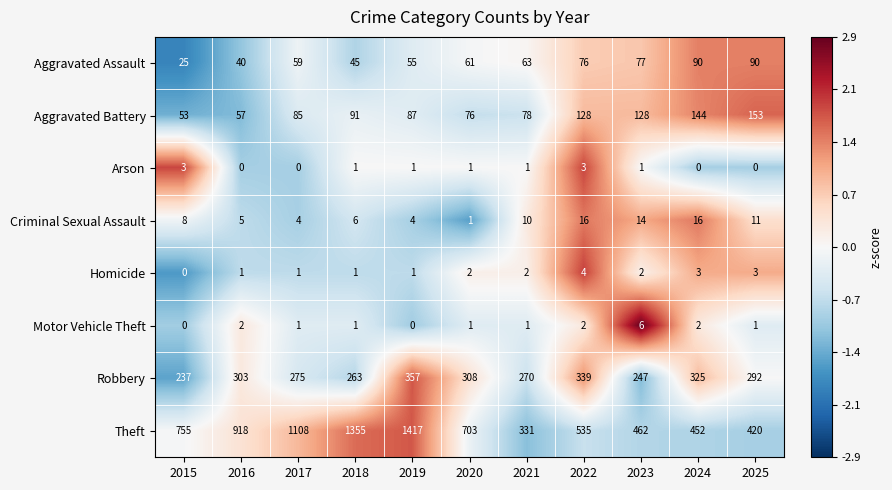

Rank the series by their maximum value, from lowest to highest.

Arson, Homicide, Motor Vehicle Theft, Criminal Sexual Assault, Aggravated Assault, Aggravated Battery, Robbery, Theft